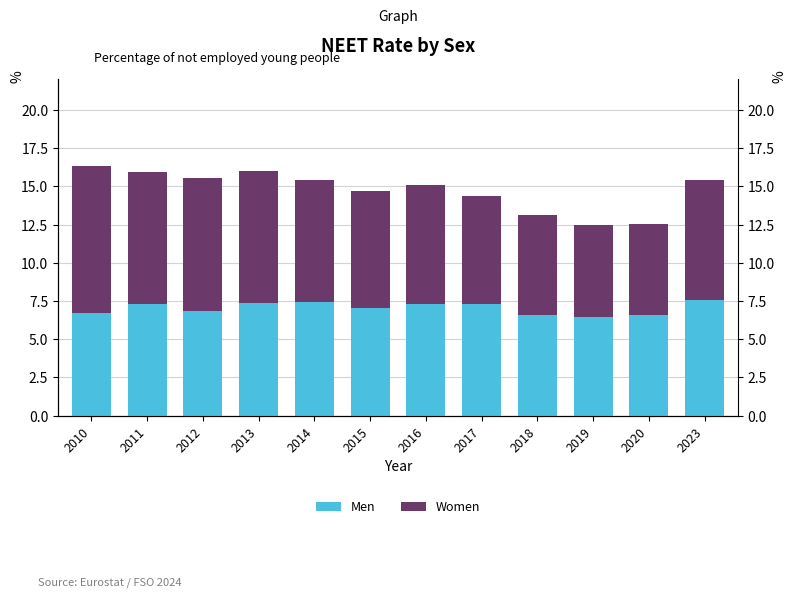

Reading right to left, transcribe all the data shown in this chart.

Men: 7.5	6.6	6.5	6.6	7.3	7.3	7.0	7.4	7.4	6.8	7.3	6.7
Women: 7.9	5.9	6.0	6.5	7.1	7.8	7.7	8.0	8.6	8.7	8.7	9.6